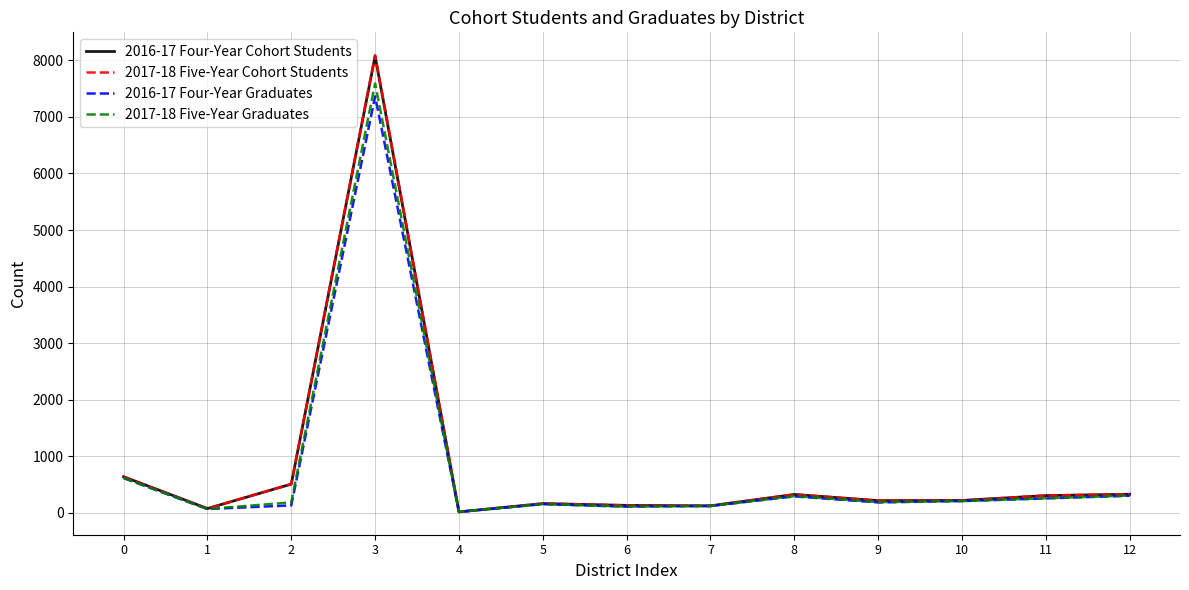

At which category is the sum across all series the highest?

3